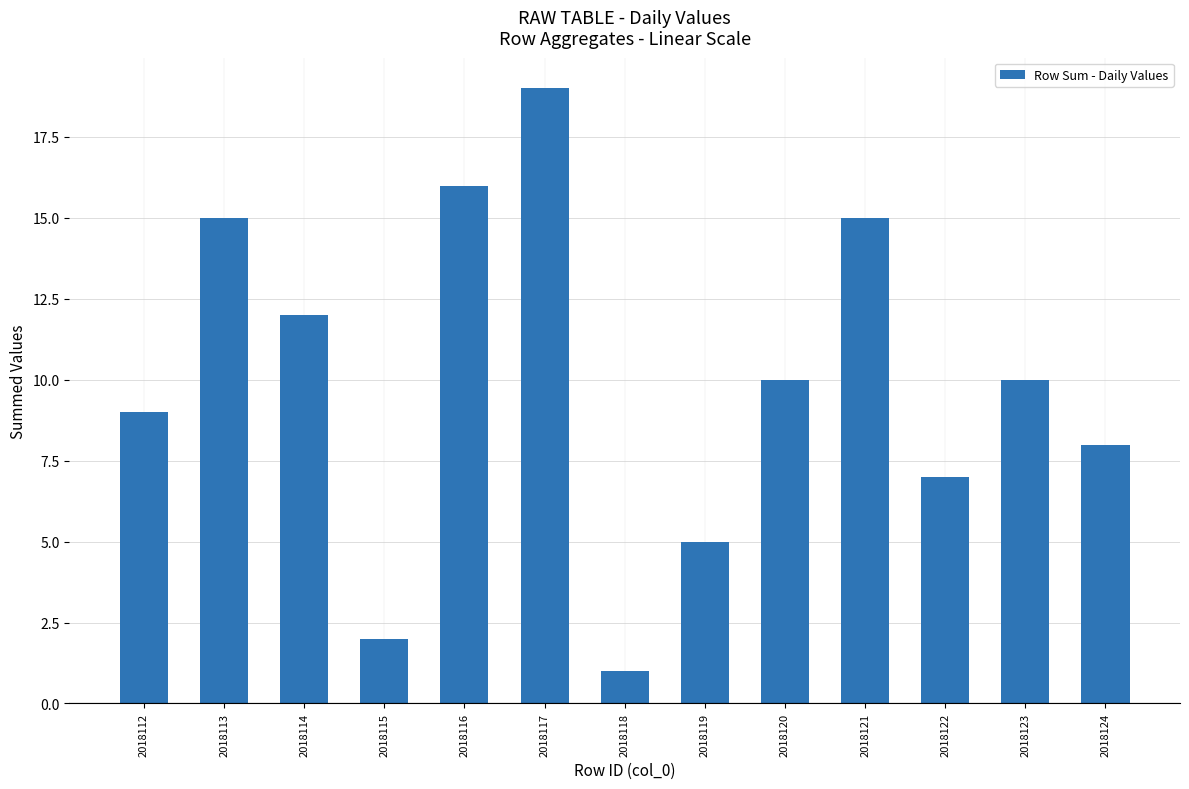

What is the minimum value shown in the chart?

1